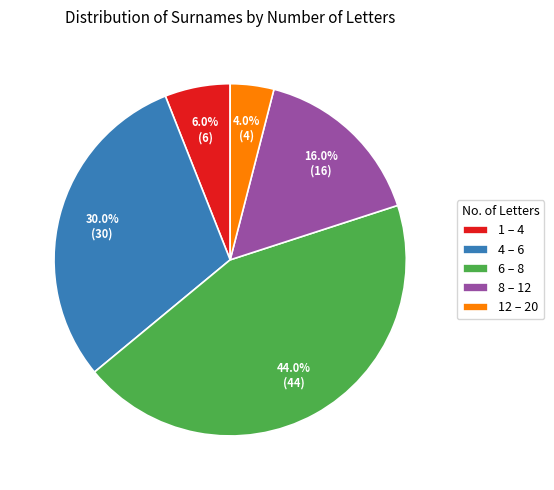

Between 8 – 12 and 1 – 4, which is larger?

8 – 12